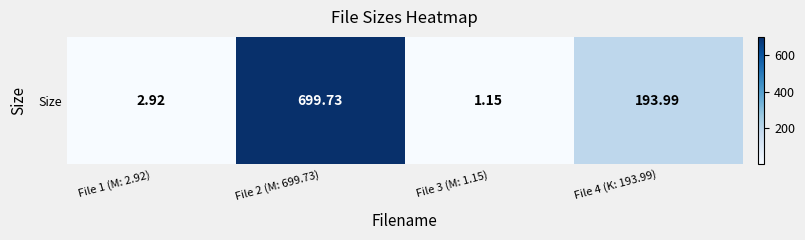

Which label corresponds to the smallest value in the chart?

File 3 (M: 1.15)